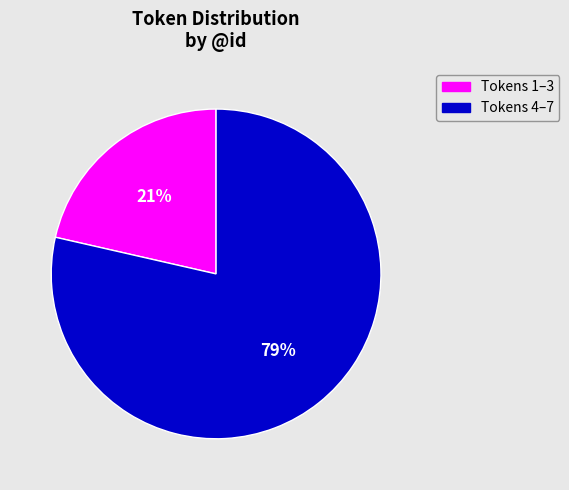

To the nearest percent, what is the average slice percentage?

50%